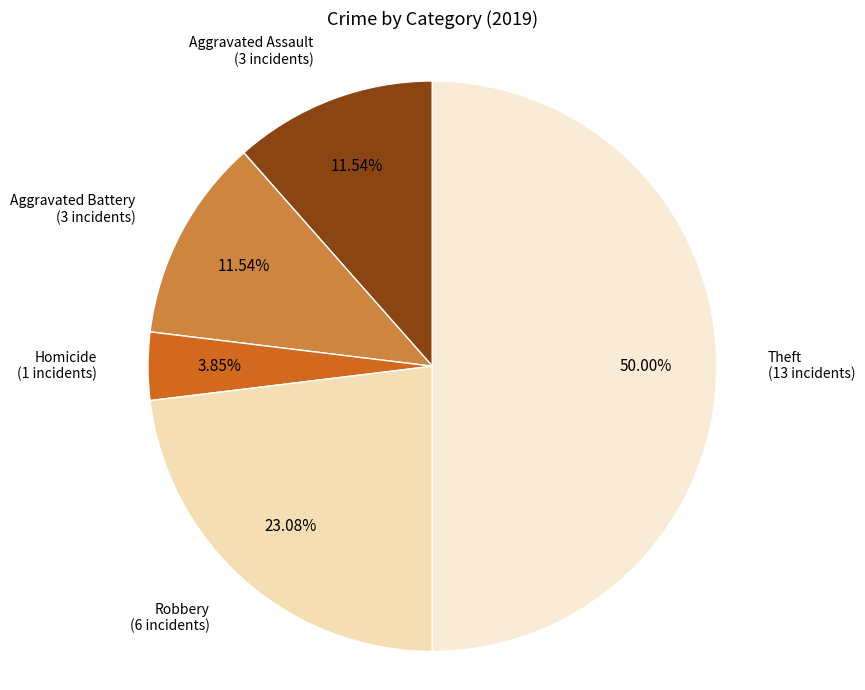

What is the total percentage of Aggravated Battery and Aggravated Assault?

23.1%